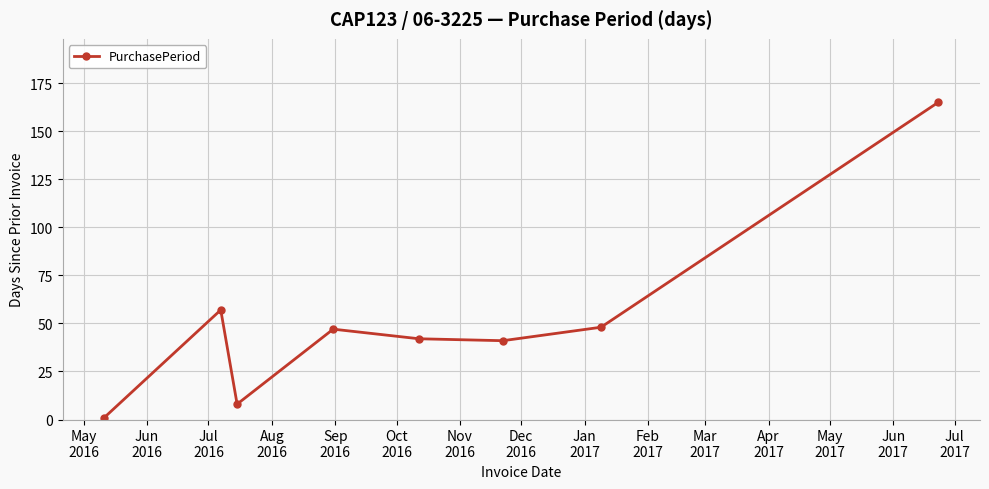

What is the difference between the second highest and minimum values?

56